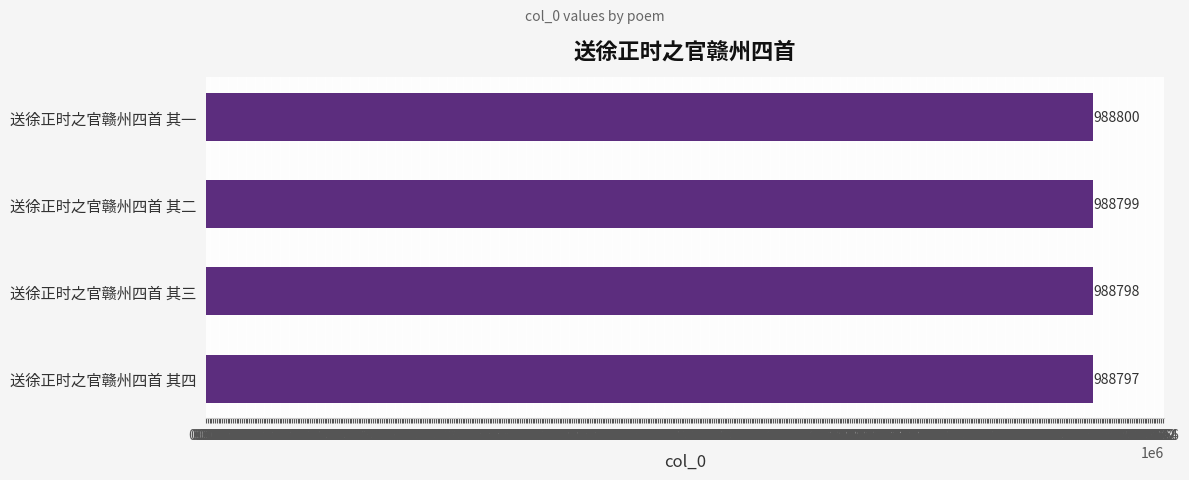

What is the label of the 3rd bar from the bottom?

送徐正时之官赣州四首 其二